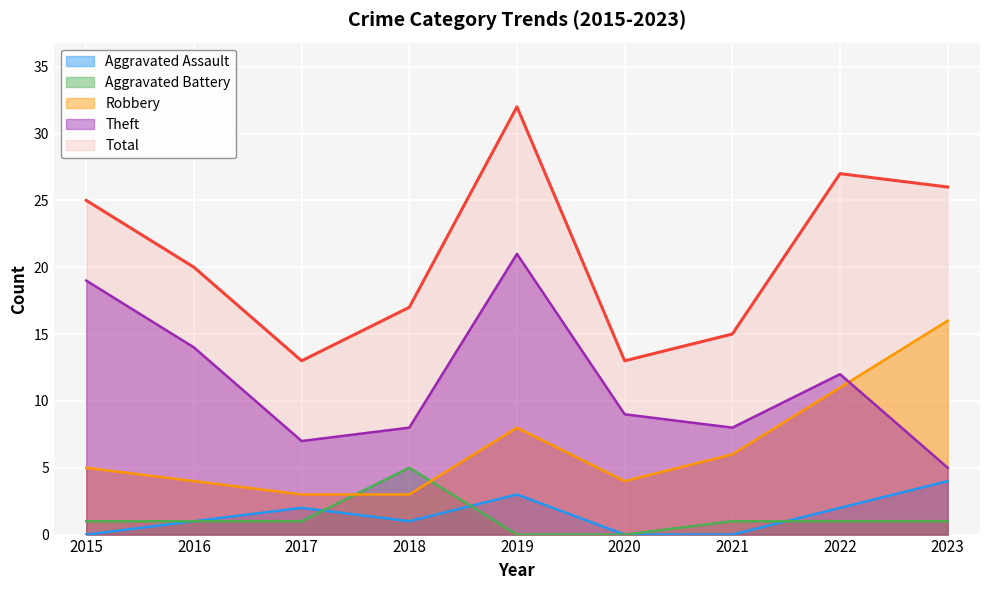

At which label does Theft first exceed 9?

2015